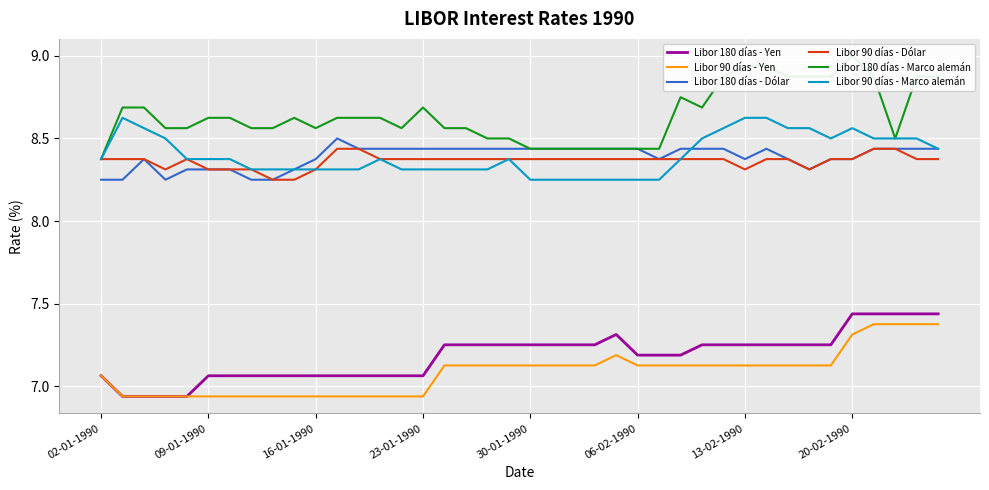

Reading left to right, what are all the values shown in this chart?

Libor 180 días - Yen: 7.1	6.9	6.9	6.9	6.9	7.1	7.1	7.1	7.1	7.1	7.1	7.1	7.1	7.1	7.1	7.1	7.2	7.2	7.2	7.2	7.2	7.2	7.2	7.2	7.3	7.2	7.2	7.2	7.2	7.2	7.2	7.2	7.2	7.2	7.2	7.4	7.4	7.4	7.4	7.4
Libor 90 días - Yen: 7.1	6.9	6.9	6.9	6.9	6.9	6.9	6.9	6.9	6.9	6.9	6.9	6.9	6.9	6.9	6.9	7.1	7.1	7.1	7.1	7.1	7.1	7.1	7.1	7.2	7.1	7.1	7.1	7.1	7.1	7.1	7.1	7.1	7.1	7.1	7.3	7.4	7.4	7.4	7.4
Libor 180 días - Dólar: 8.2	8.2	8.4	8.2	8.3	8.3	8.3	8.2	8.2	8.3	8.4	8.5	8.4	8.4	8.4	8.4	8.4	8.4	8.4	8.4	8.4	8.4	8.4	8.4	8.4	8.4	8.4	8.4	8.4	8.4	8.4	8.4	8.4	8.3	8.4	8.4	8.4	8.4	8.4	8.4
Libor 90 días - Dólar: 8.4	8.4	8.4	8.3	8.4	8.3	8.3	8.3	8.2	8.2	8.3	8.4	8.4	8.4	8.4	8.4	8.4	8.4	8.4	8.4	8.4	8.4	8.4	8.4	8.4	8.4	8.4	8.4	8.4	8.4	8.3	8.4	8.4	8.3	8.4	8.4	8.4	8.4	8.4	8.4
Libor 180 días - Marco alemán: 8.4	8.7	8.7	8.6	8.6	8.6	8.6	8.6	8.6	8.6	8.6	8.6	8.6	8.6	8.6	8.7	8.6	8.6	8.5	8.5	8.4	8.4	8.4	8.4	8.4	8.4	8.4	8.8	8.7	8.9	8.9	8.9	8.9	8.9	8.9	9.0	8.9	8.5	8.9	8.9
Libor 90 días - Marco alemán: 8.4	8.6	8.6	8.5	8.4	8.4	8.4	8.3	8.3	8.3	8.3	8.3	8.3	8.4	8.3	8.3	8.3	8.3	8.3	8.4	8.2	8.2	8.2	8.2	8.2	8.2	8.2	8.4	8.5	8.6	8.6	8.6	8.6	8.6	8.5	8.6	8.5	8.5	8.5	8.4